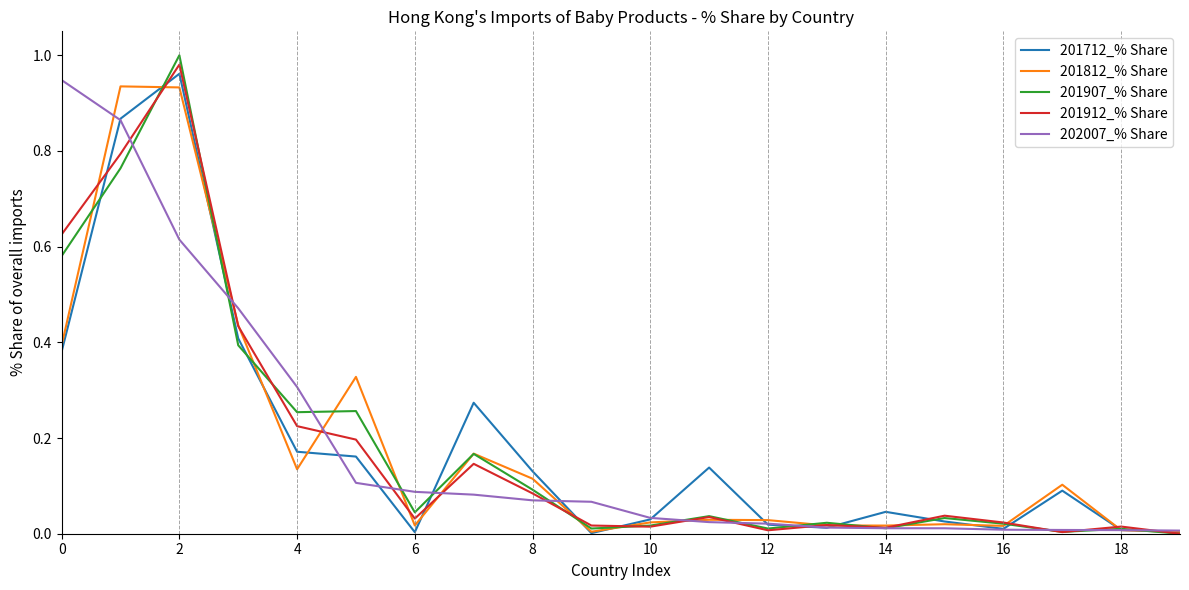

True or false: 201912_% Share has more than 2 points higher than both neighbors.

True